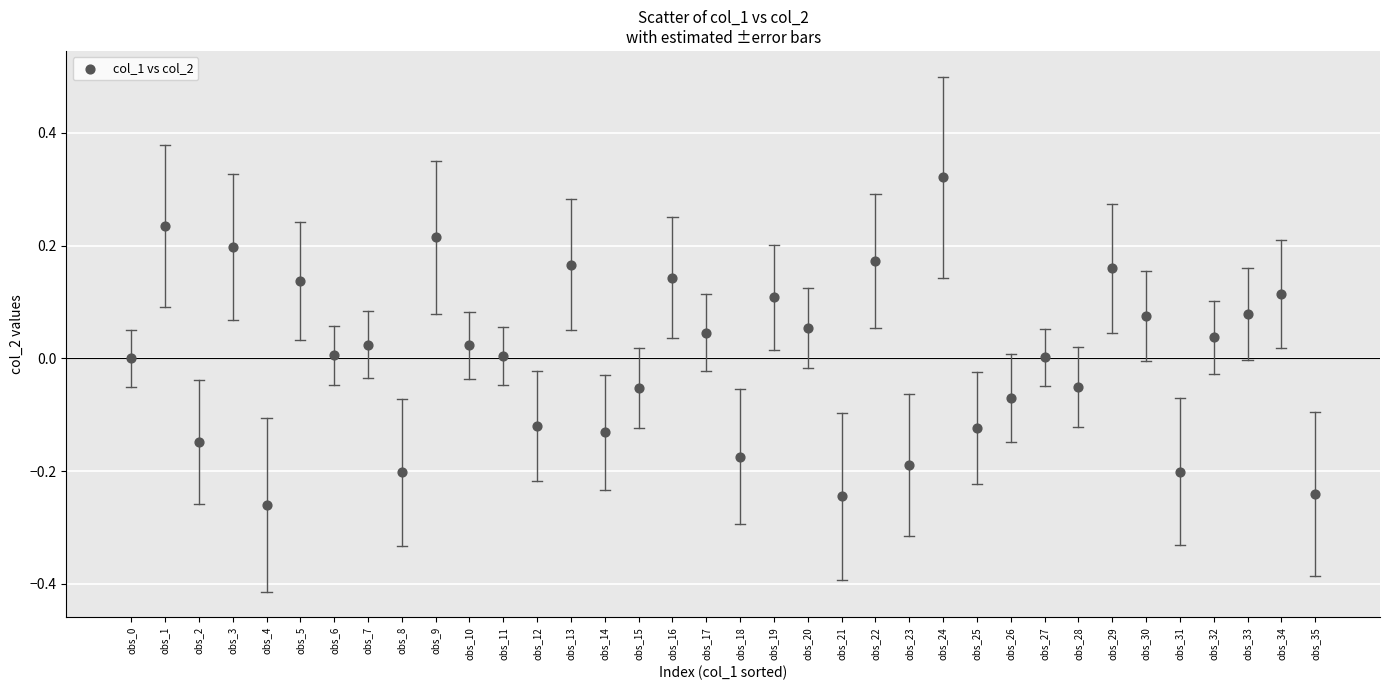

What is the range of Y values (max minus min)?

0.6